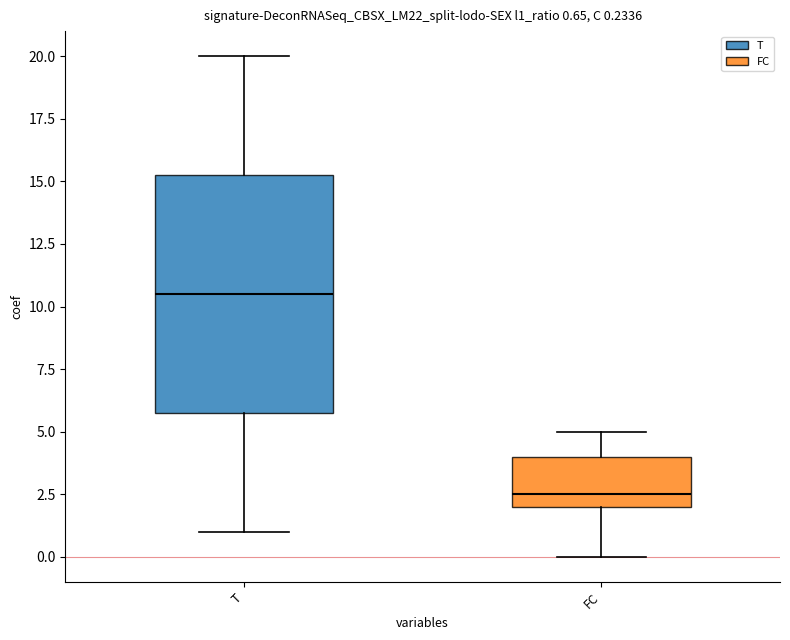

Which box's median line is the lowest?

FC